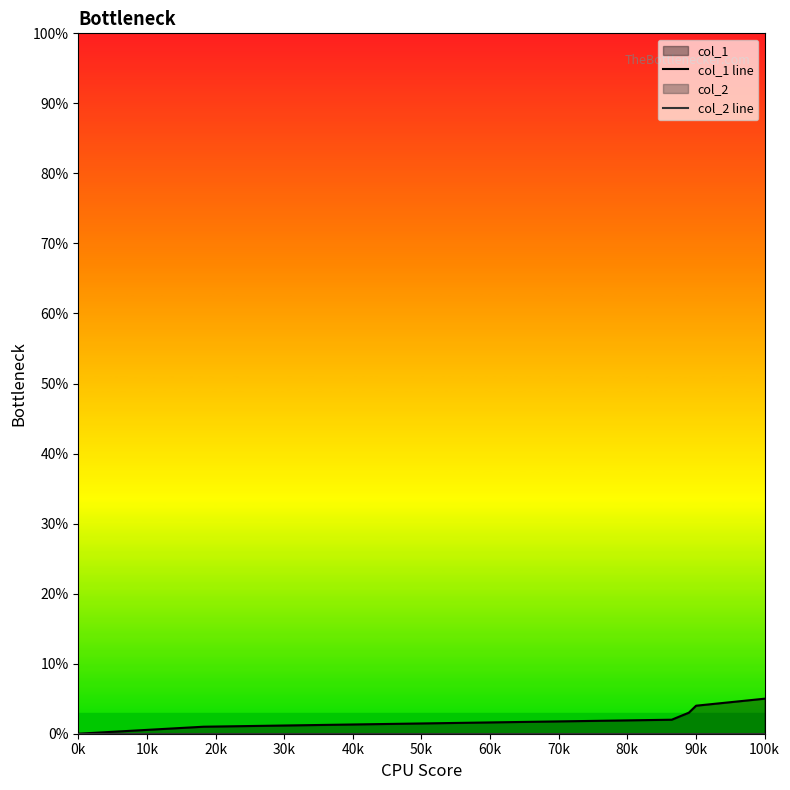

Between 0k and 100k, which series saw the biggest shift?

col_1 line